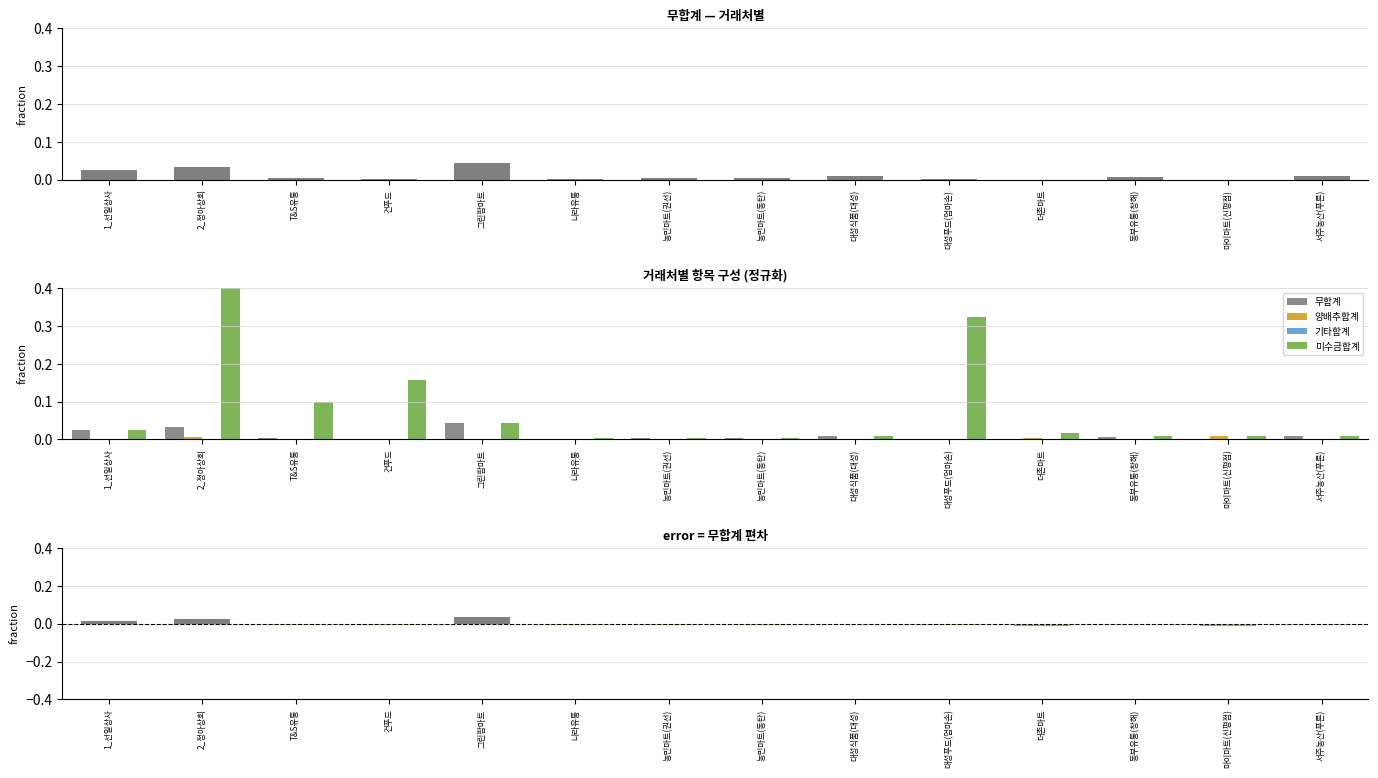

What position from the right is 마이마트(신평점)?

2